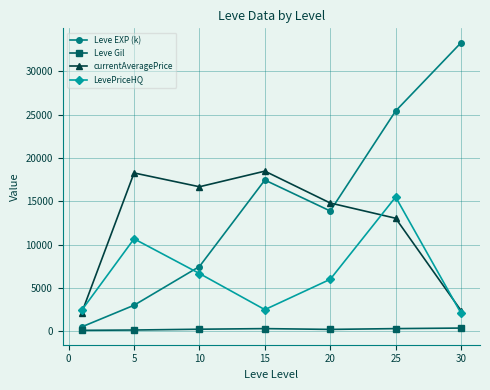

How many interior local peaks does the currentAveragePrice series have?

2